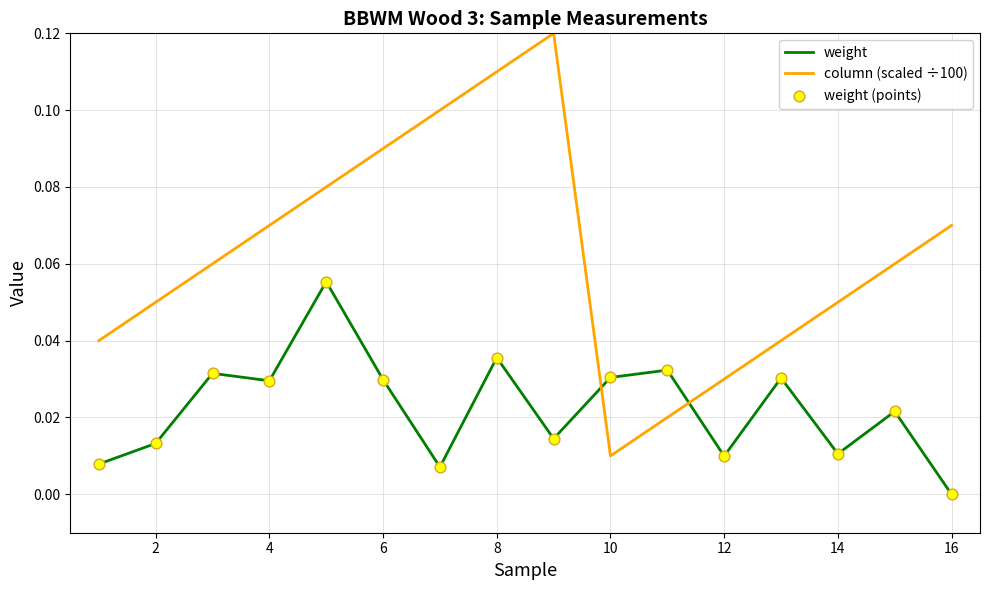

Which series has the largest total across all categories?

column (scaled ÷100)